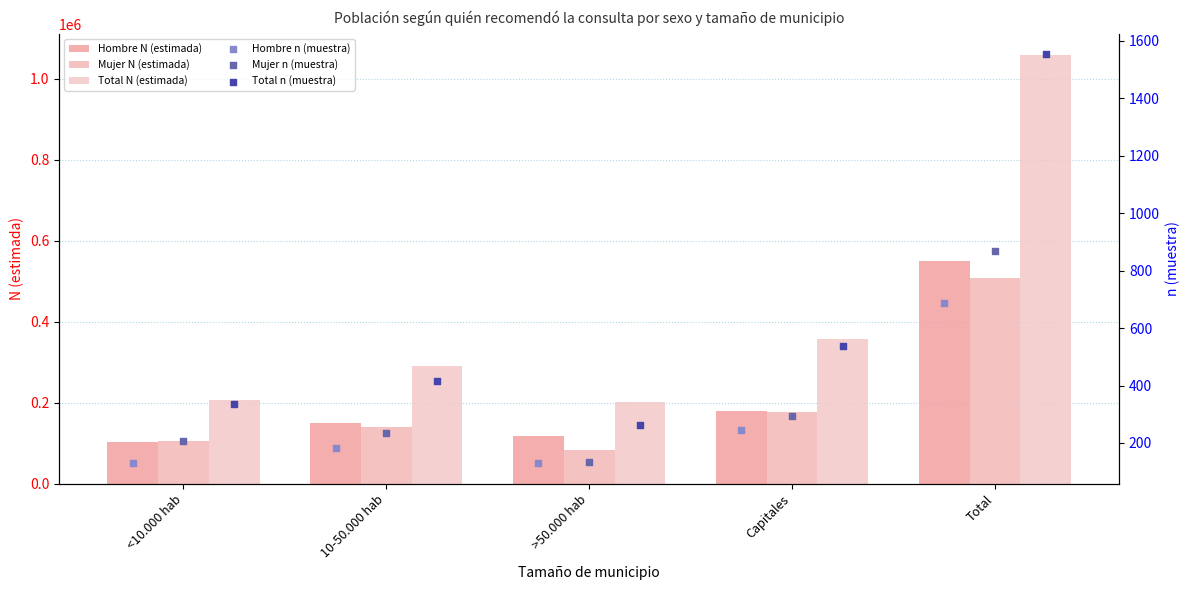

Which series has the largest total across all categories?

Total N (estimada)